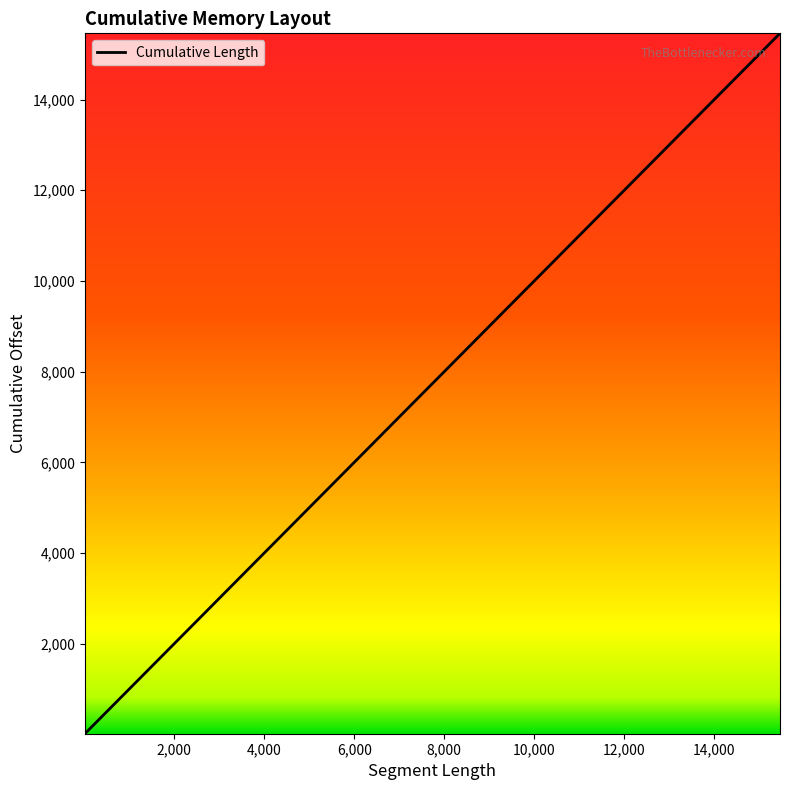

What is the sum of all values?

123077